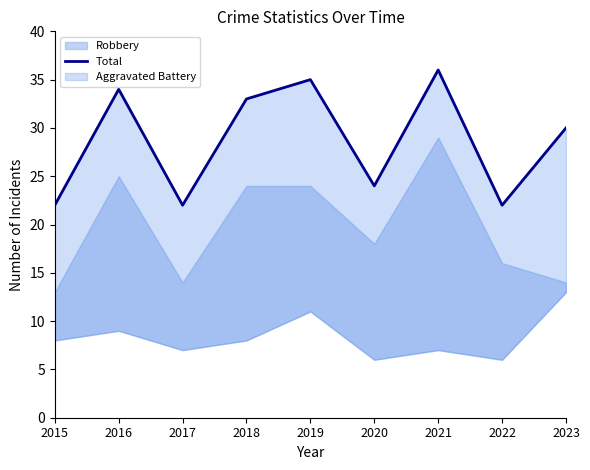

What is the greatest value displayed?

36